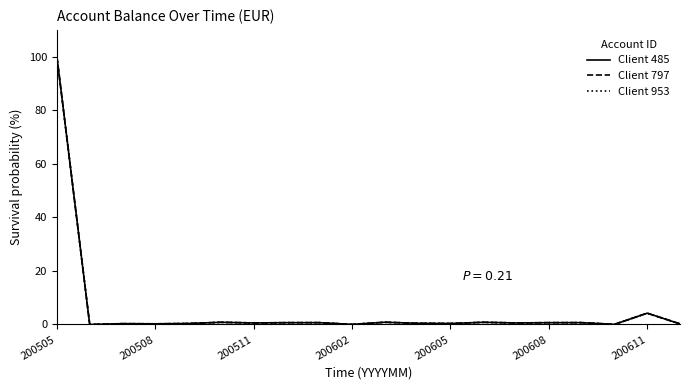

Does the chart have visible grid lines?

No